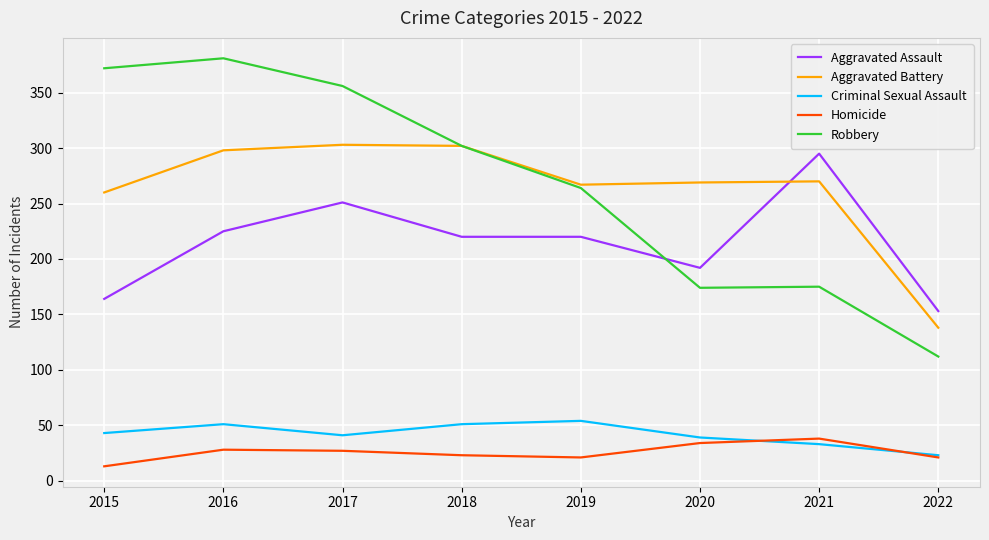

Is the value of Aggravated Assault at 2017 greater than the value of Robbery at 2017?

No